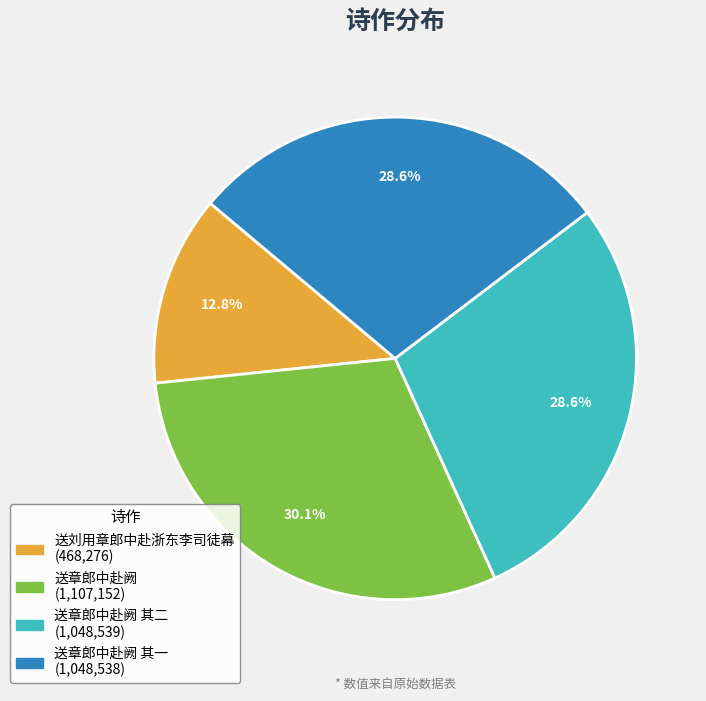

Is there any slice that represents more than half of the pie?

No